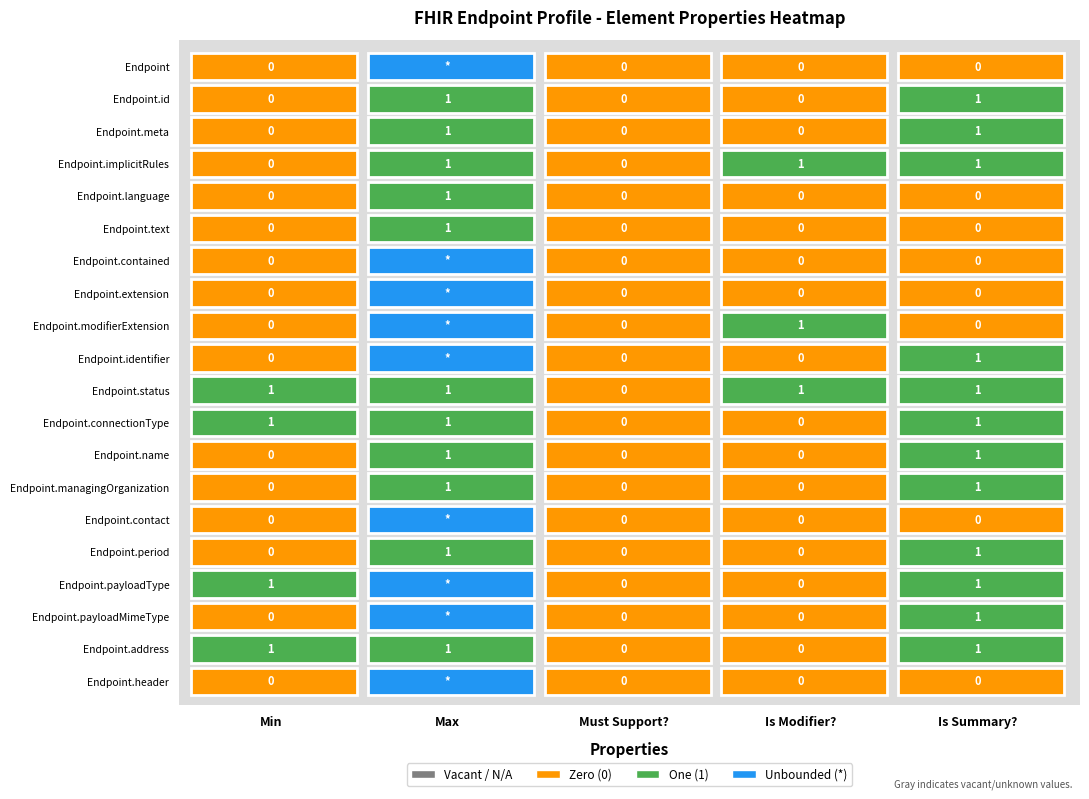

Between Endpoint and Endpoint.implicitRules, which series saw the biggest shift?

Endpoint.implicitRules